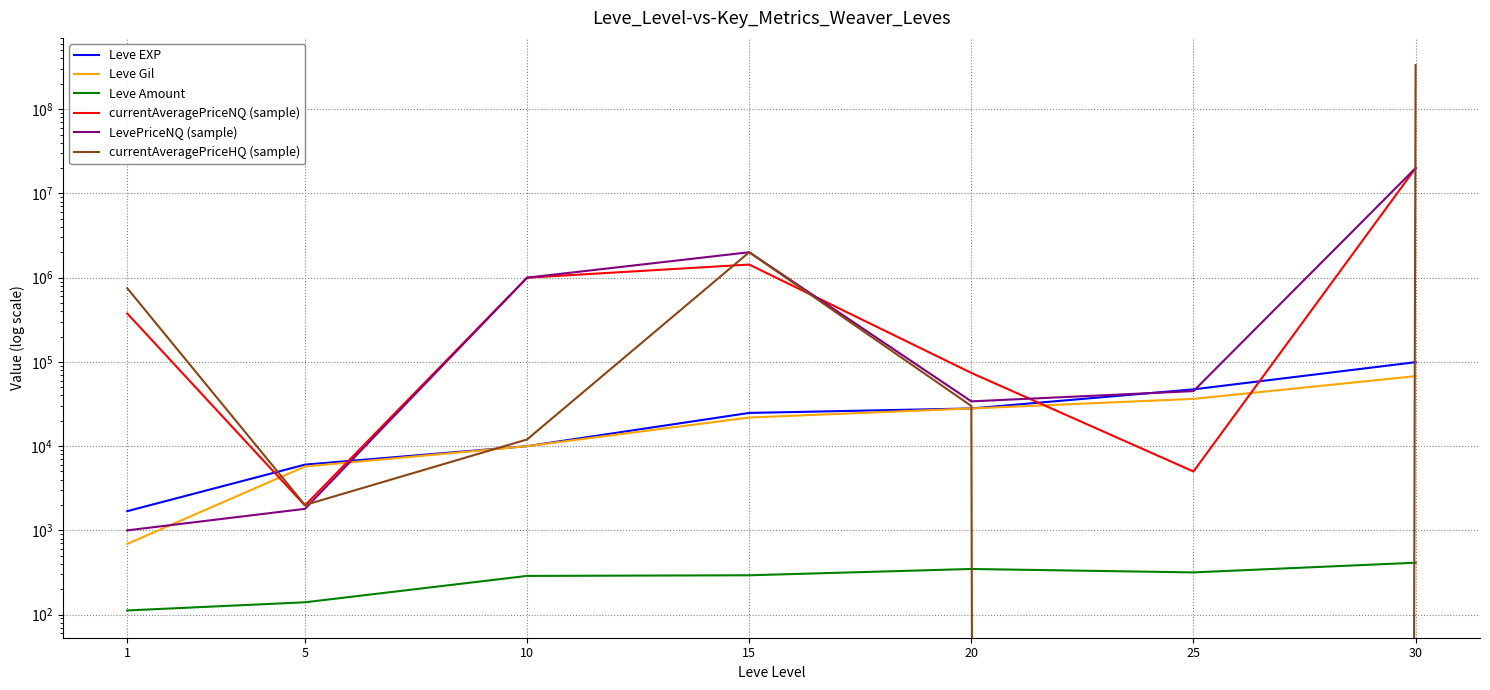

Rank the series at 20 from lowest to highest value.

Leve Amount, Leve EXP, Leve Gil, currentAveragePriceHQ (sample), LevePriceNQ (sample), currentAveragePriceNQ (sample)